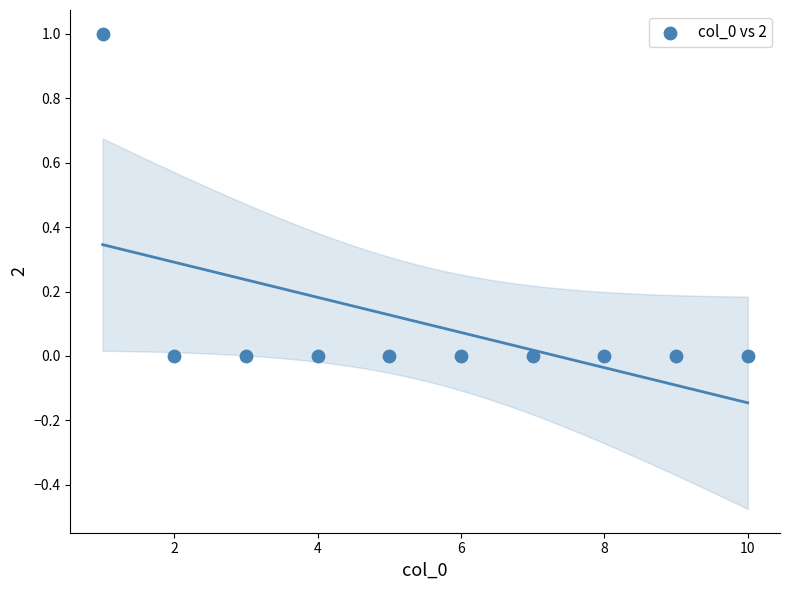

What is the range of X values (max minus min)?

9